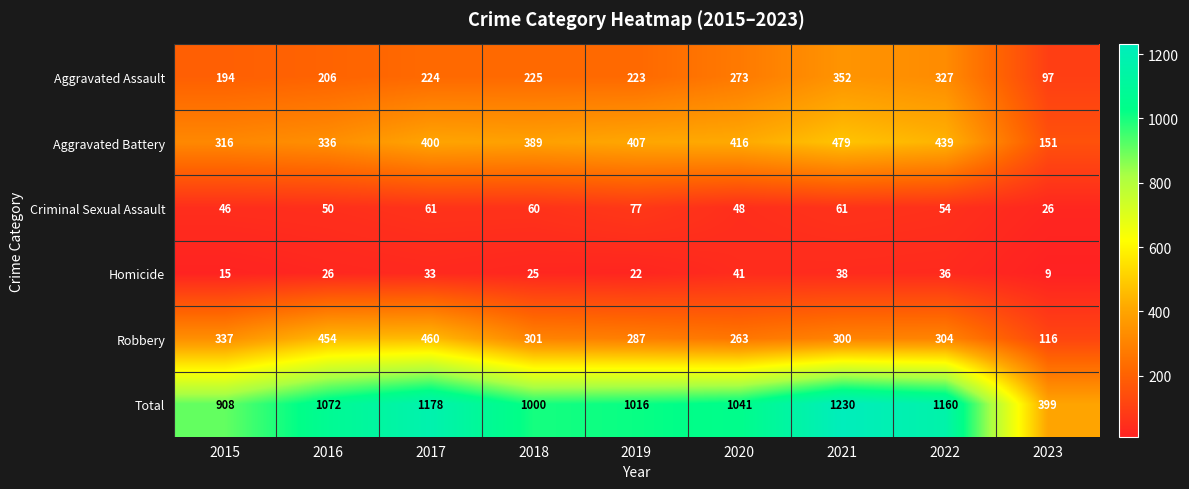

Count the number of categories in the chart.

9